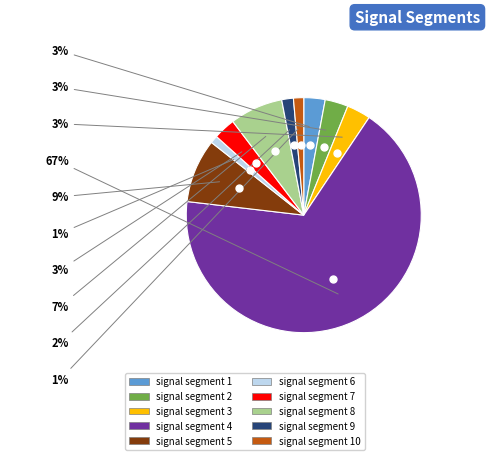

To the nearest percent, what is the average slice percentage?

10%